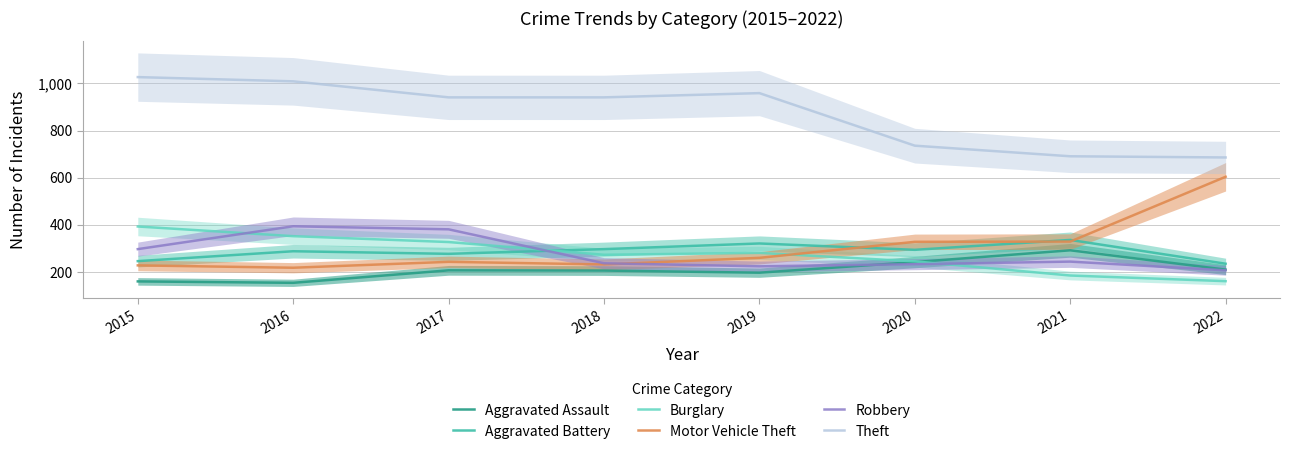

Does the chart display data point markers on the line(s)?

No